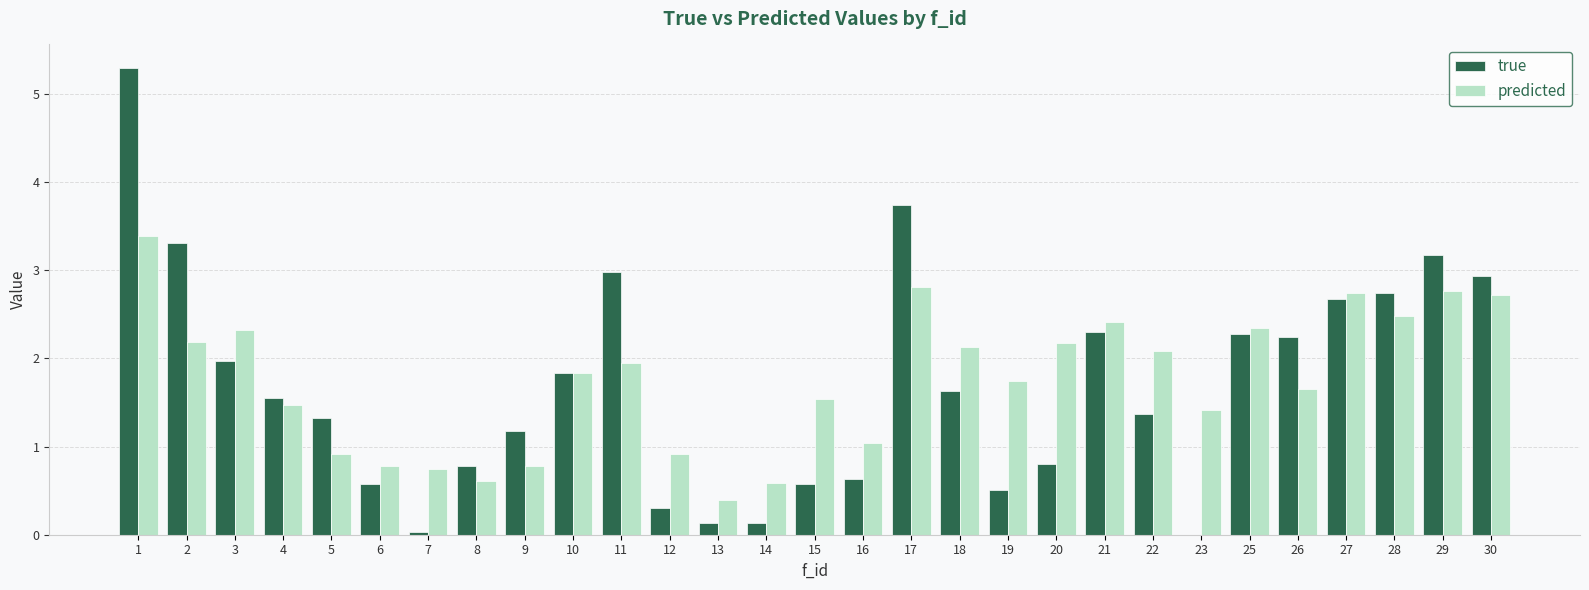

How many groups of bars are there?

29